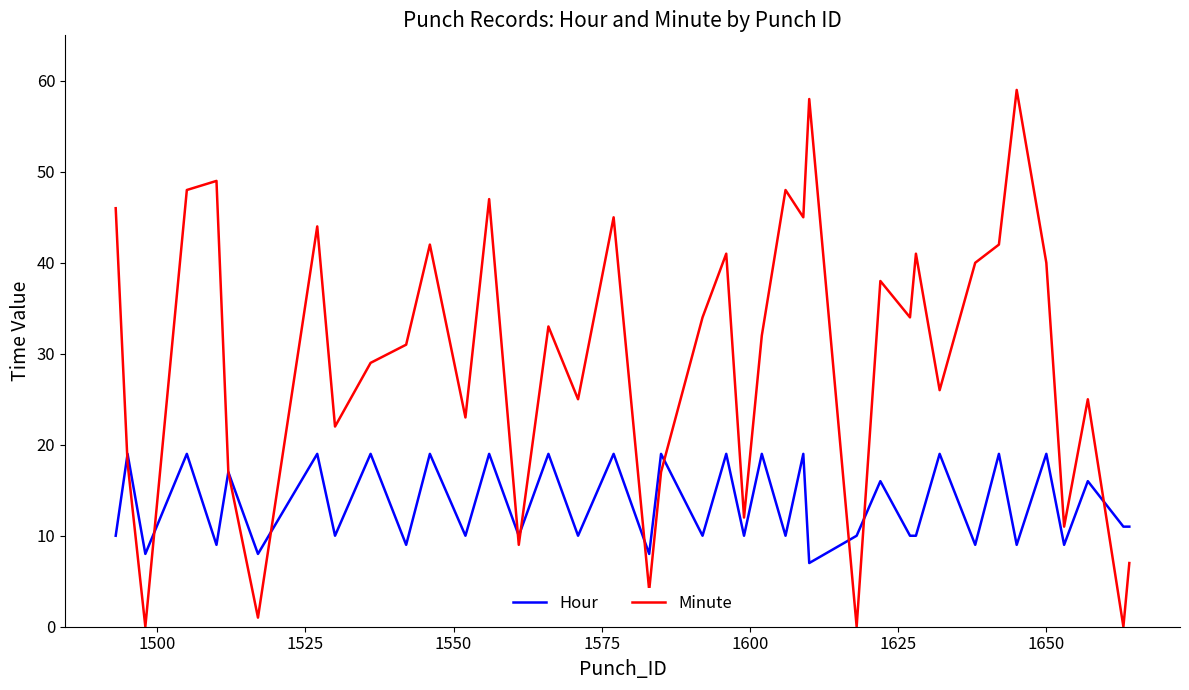

List the series in order of their peak value, highest first.

Minute, Hour